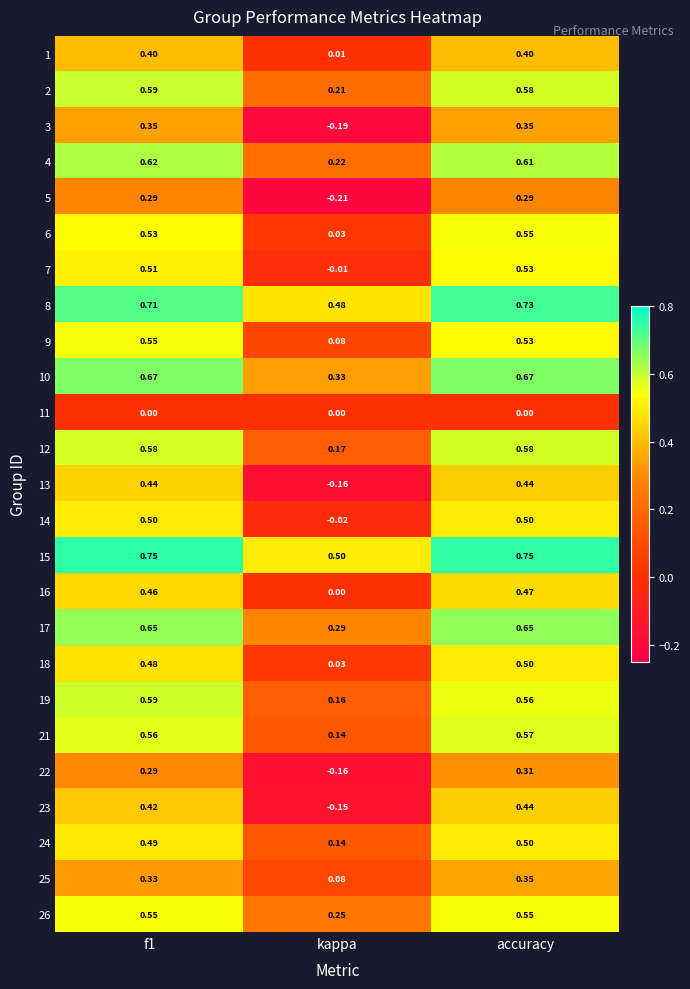

Which label corresponds to the smallest value in the chart?

kappa